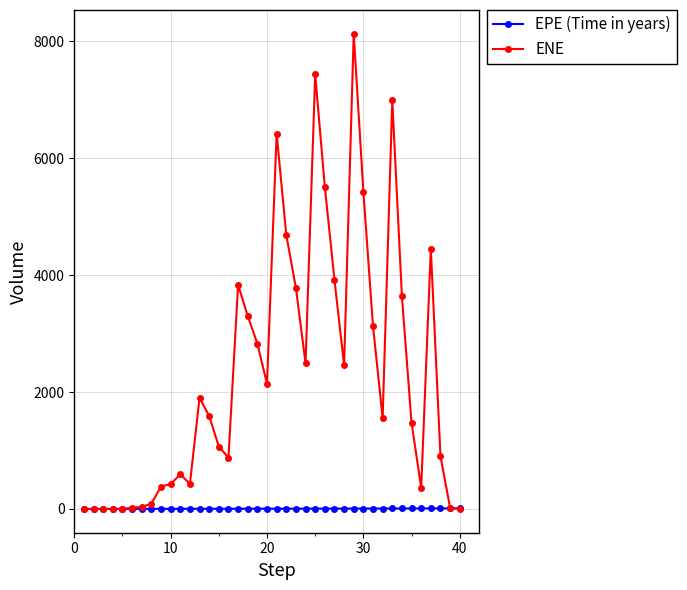

List the series in order of their peak value, lowest first.

EPE (Time in years), ENE